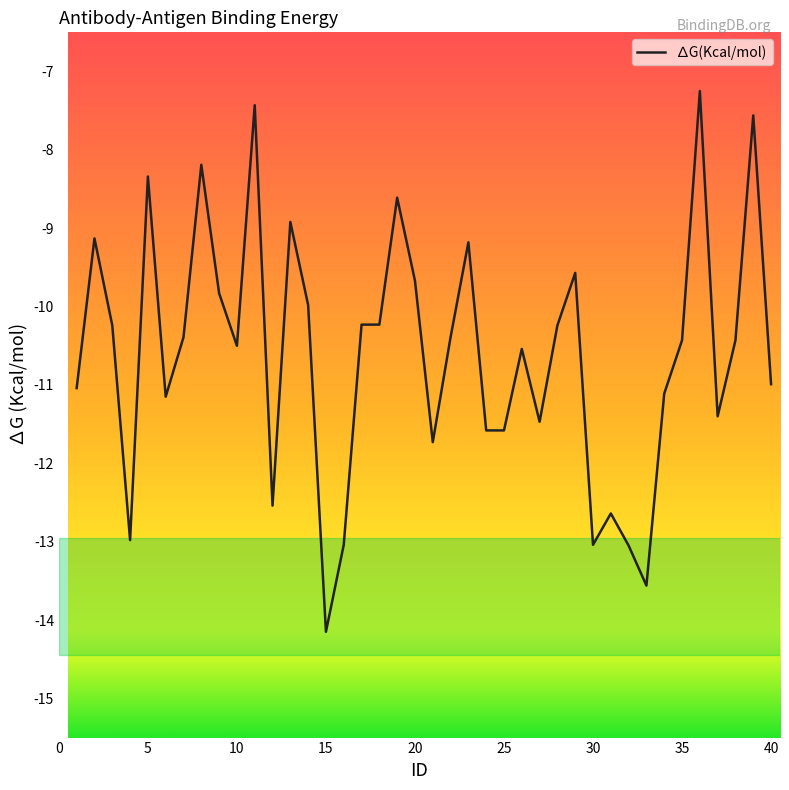

What is the maximum value shown in the chart?

-7.2